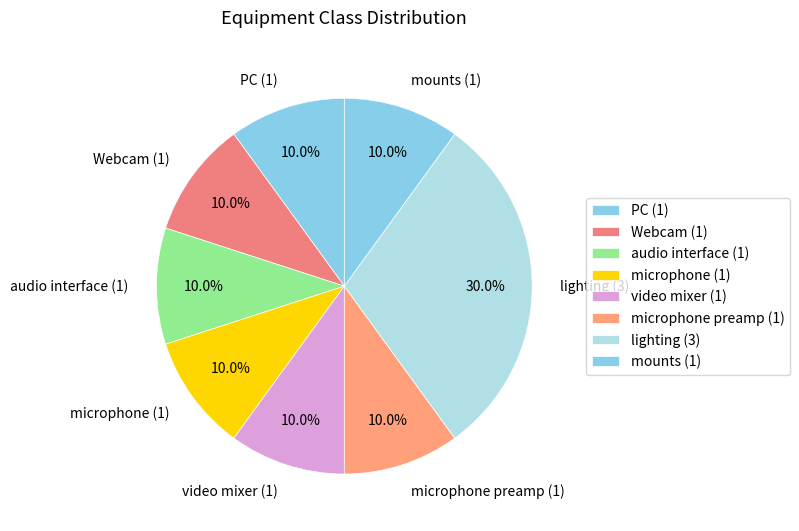

Combined, do lighting (3) and microphone (1) account for over 50%?

No